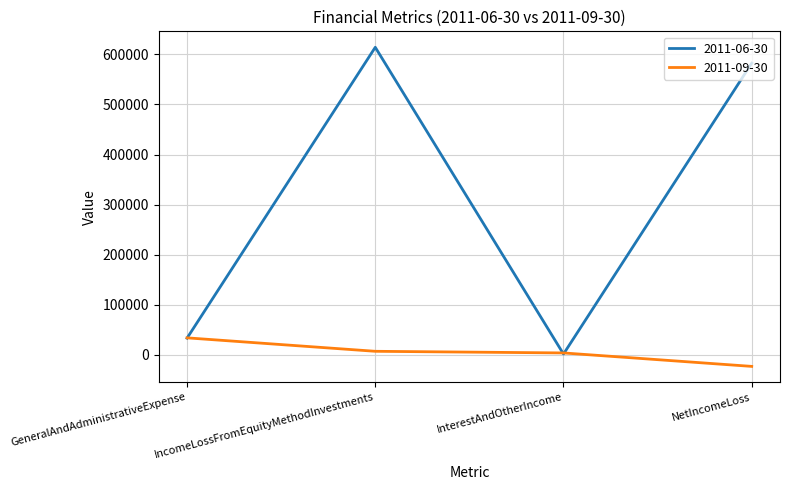

Reading left to right, what are all the values shown in this chart?

2011-06-30: GeneralAndAdministrativeExpense=33406	IncomeLossFromEquityMethodInvestments=614193	InterestAndOtherIncome=1636	NetIncomeLoss=582423
2011-09-30: GeneralAndAdministrativeExpense=33950	IncomeLossFromEquityMethodInvestments=7091	InterestAndOtherIncome=3818	NetIncomeLoss=-23041